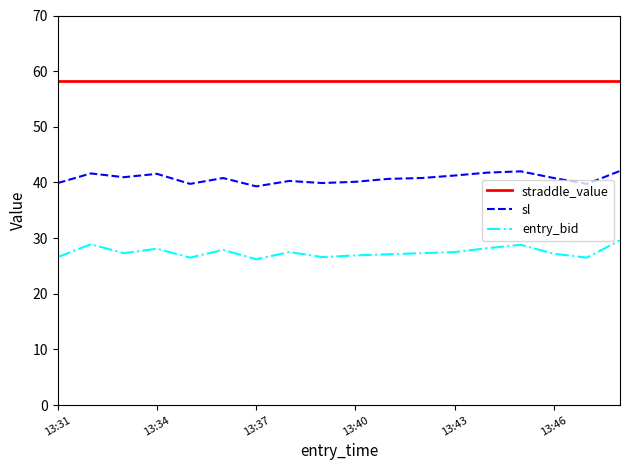

What is the maximum value for sl?

42.1